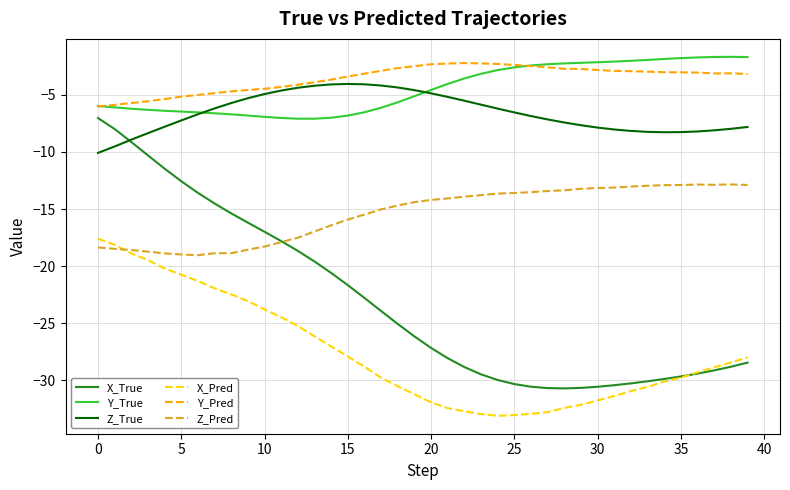

What is the minimum value shown in the chart?

-33.1